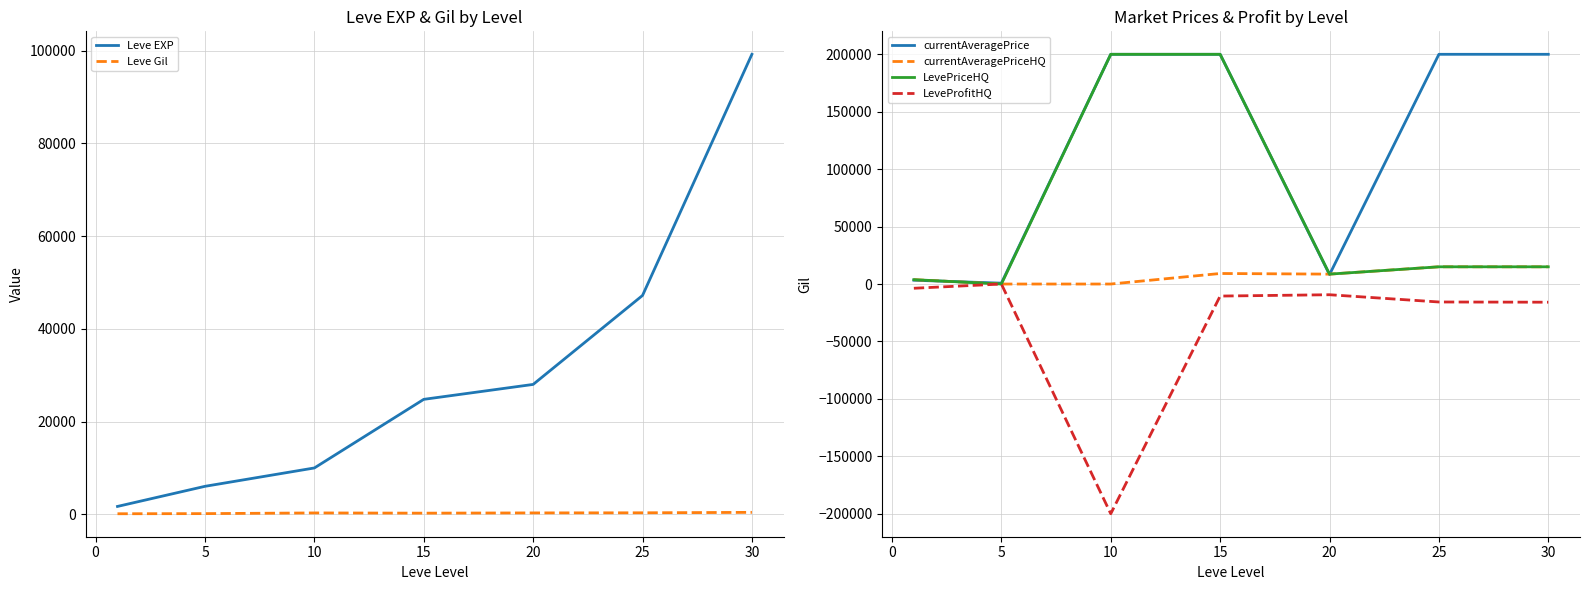

What is the difference between the LevePriceHQ values at 5 and 25?

15000